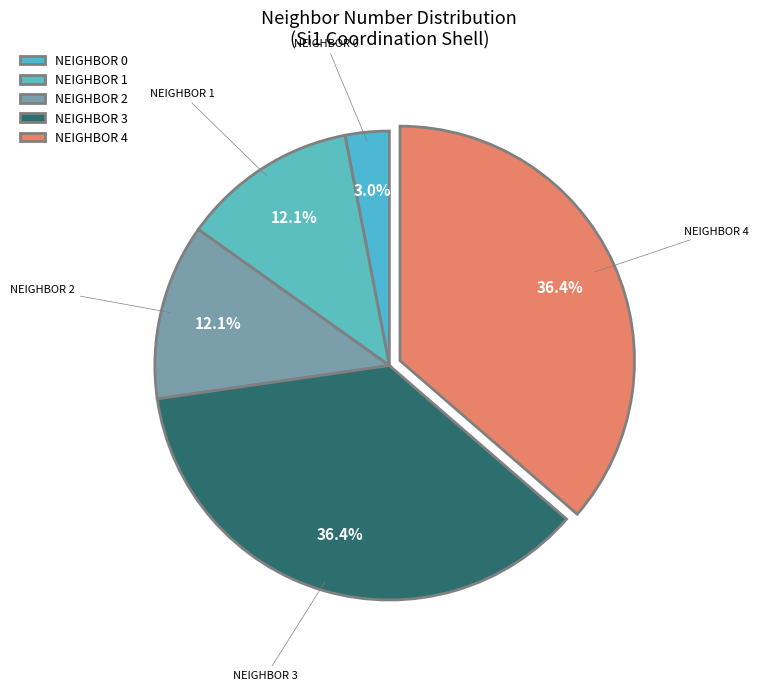

Which category has the smallest portion of the pie?

NEIGHBOR 0